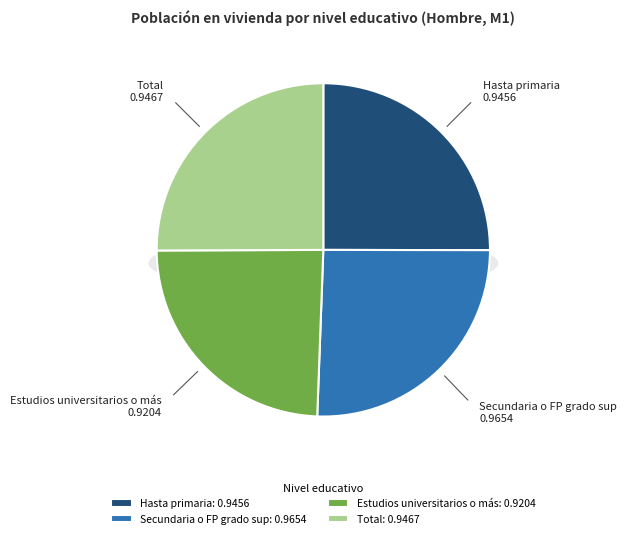

How many slices are in this pie chart?

4